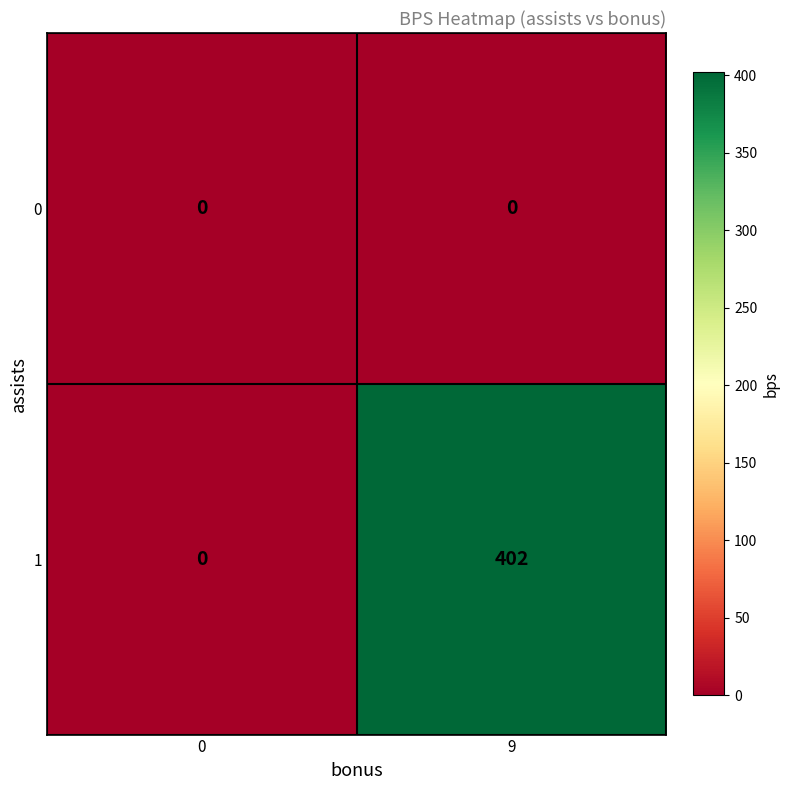

Reading left to right, extract all data points from this chart.

0: 0=0	9=0
1: 0=0	9=402